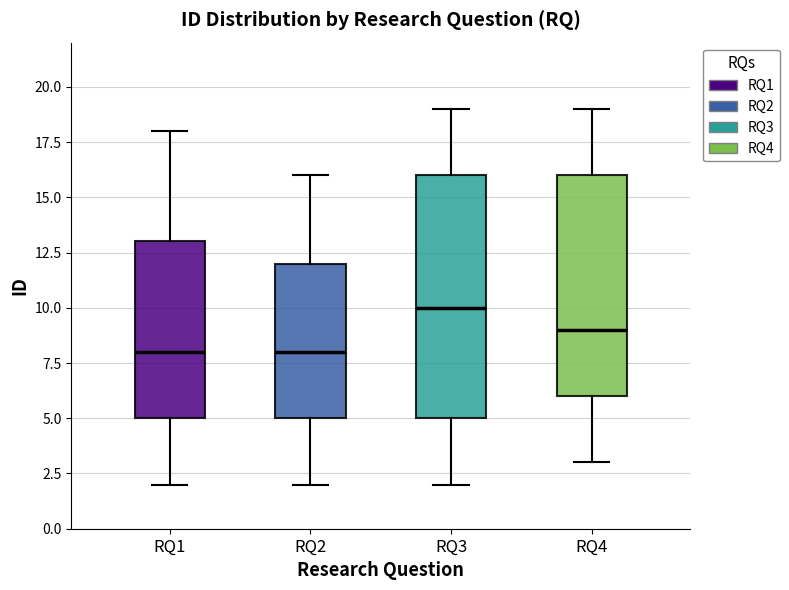

Where is the lower edge of the box for RQ2 on the y-axis? The values are not printed on the chart, so give them approximately, as read against the axis.

5